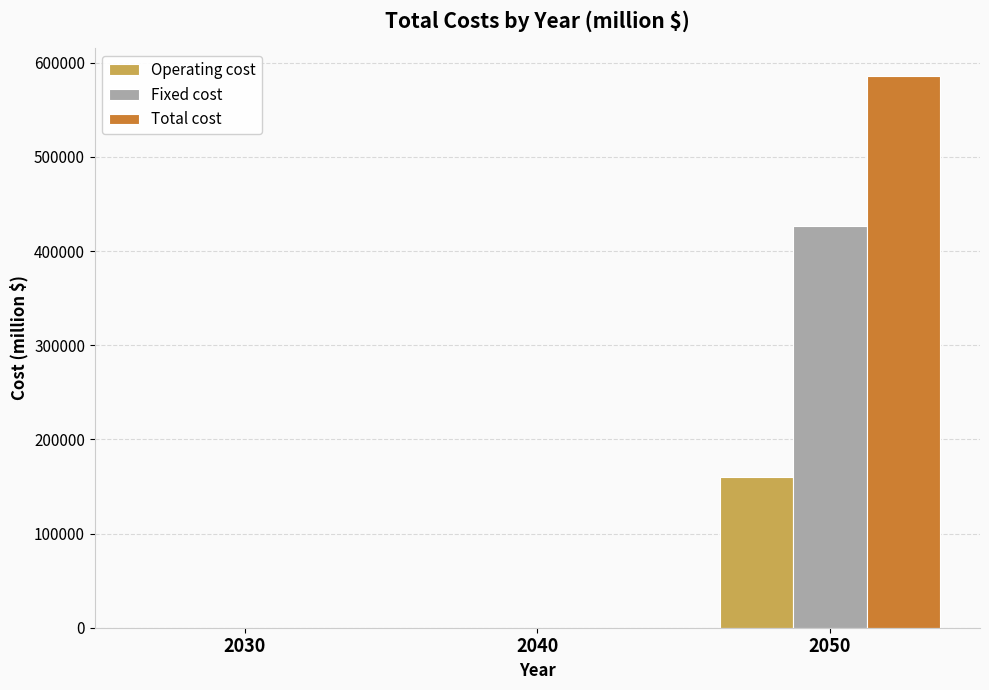

At which category is the sum across all series the highest?

2050